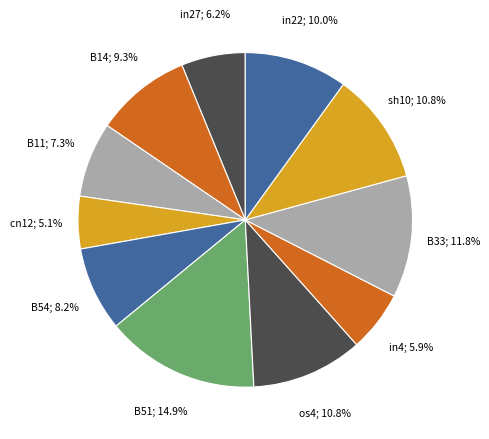

What is the largest slice in the pie chart?

B51